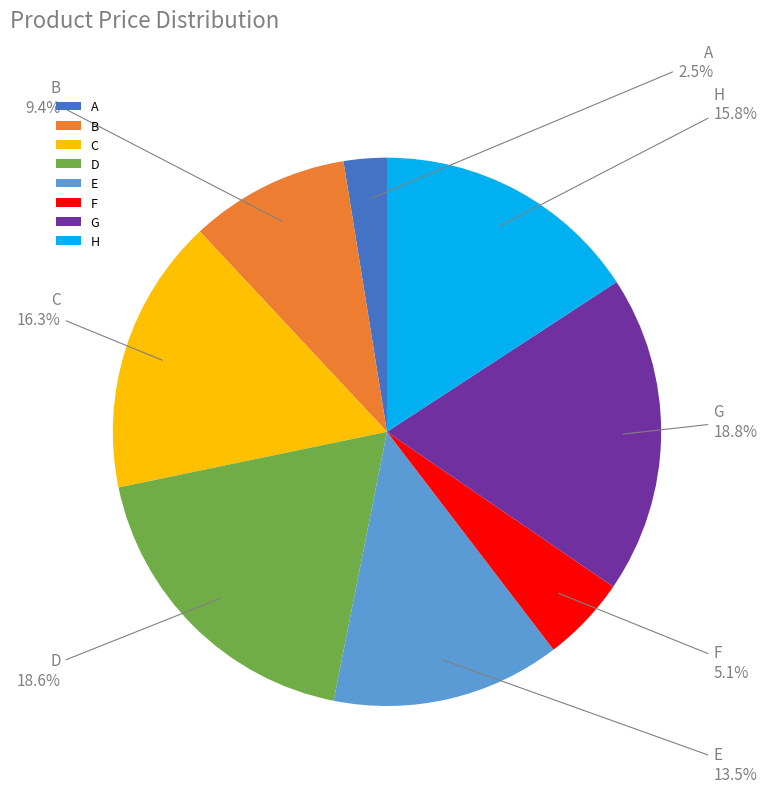

Is there any slice that represents more than half of the pie?

No